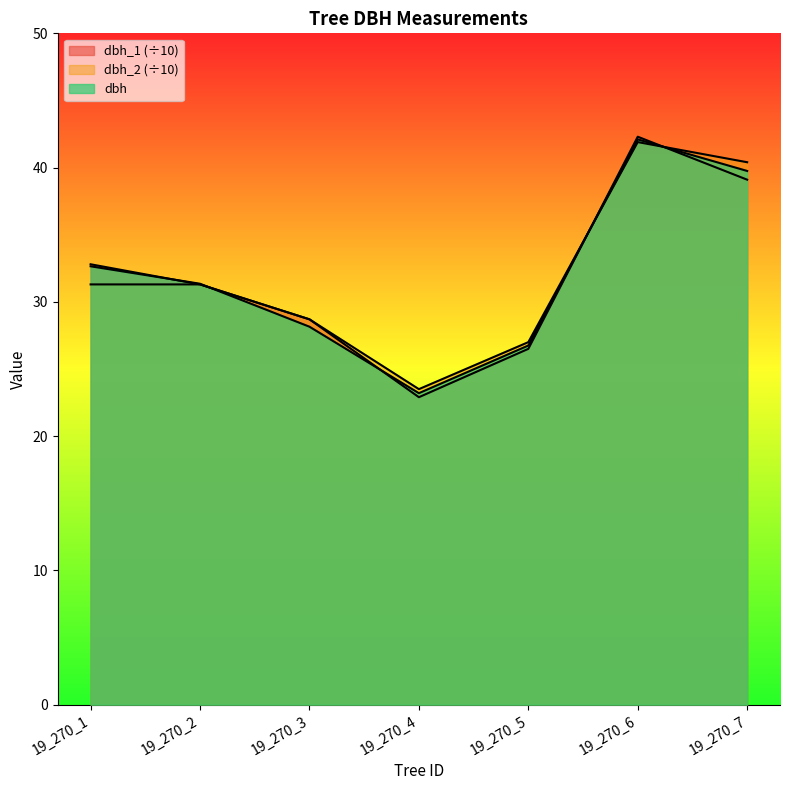

What is the total value across all series at 19_270_1?

96.8